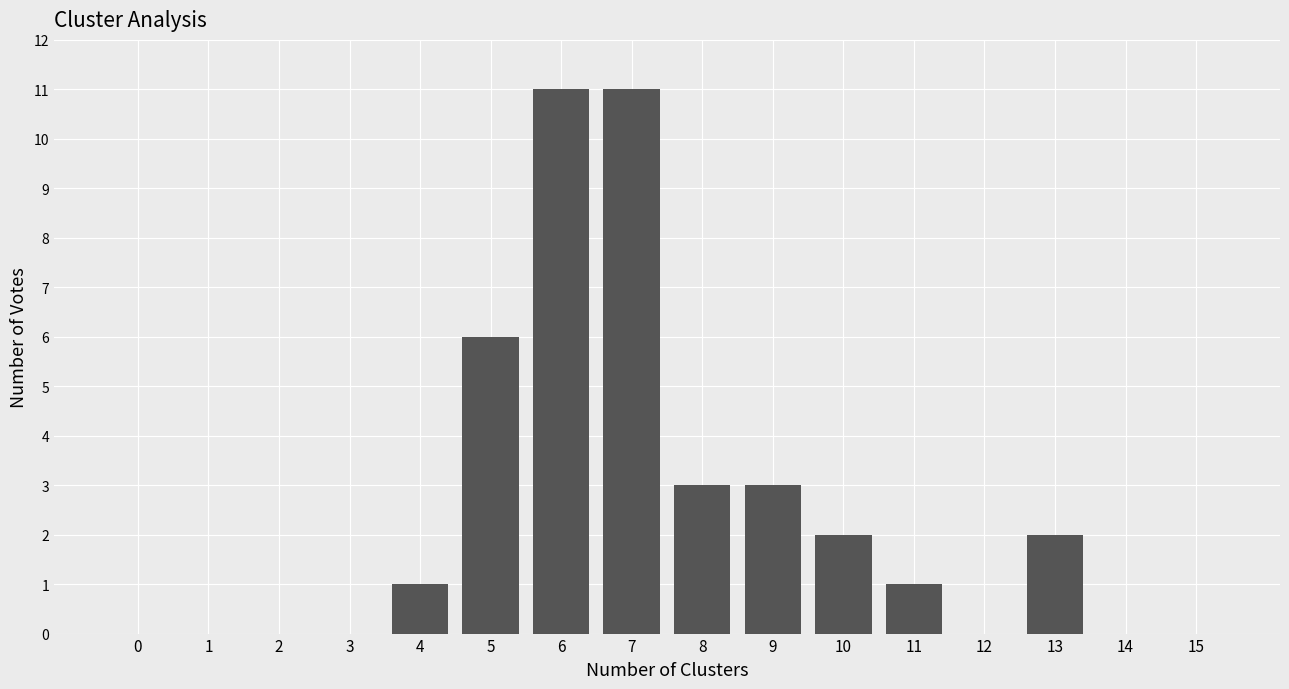

Reading right to left, transcribe all the data shown in this chart.

15=0	14=0	13=2	12=0	11=1	10=2	9=3	8=3	7=11	6=11	5=6	4=1	3=0	2=0	1=0	0=0